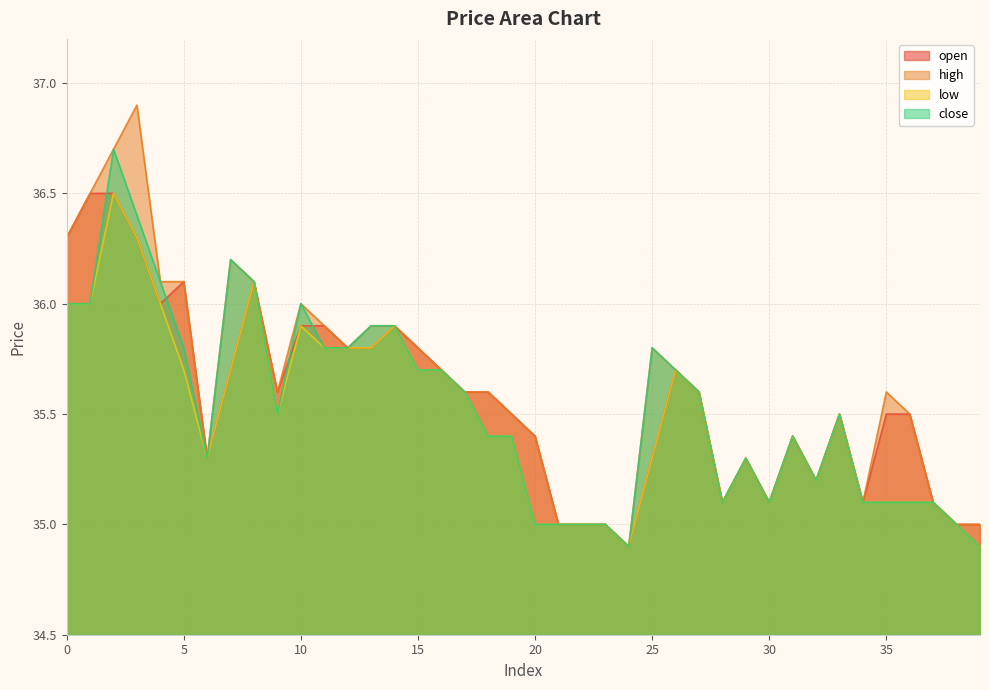

Which series has the largest total across all categories?

high